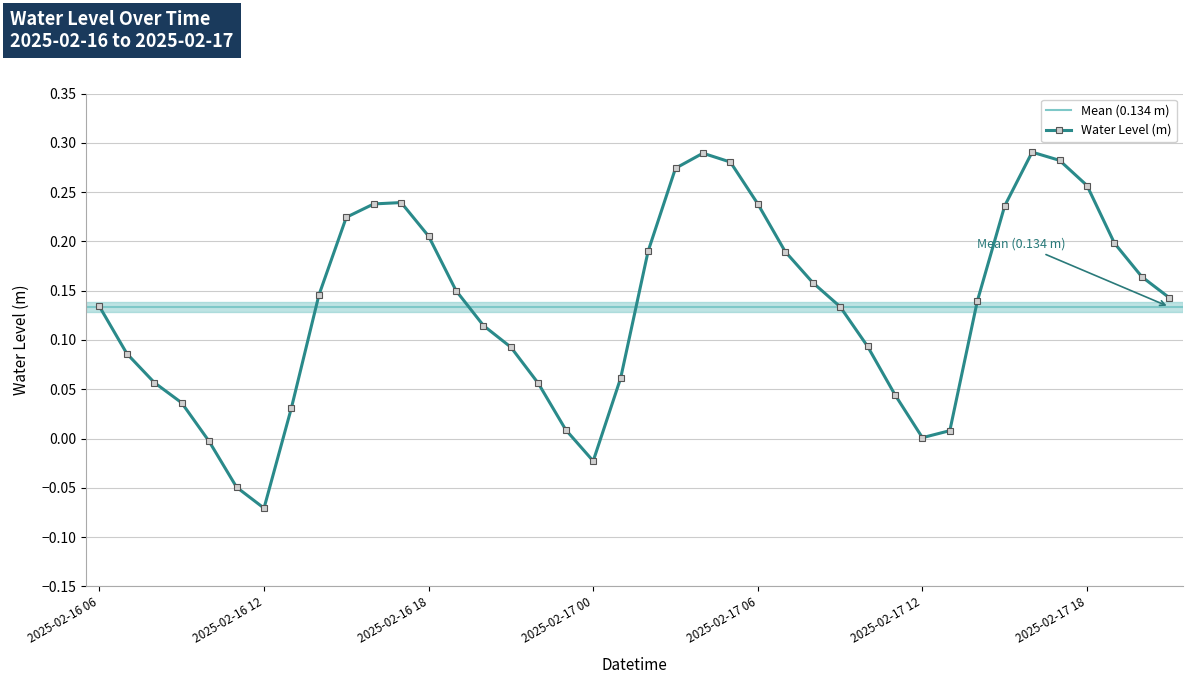

What is the label of the 36th point from the right?

2025-02-16 10:00